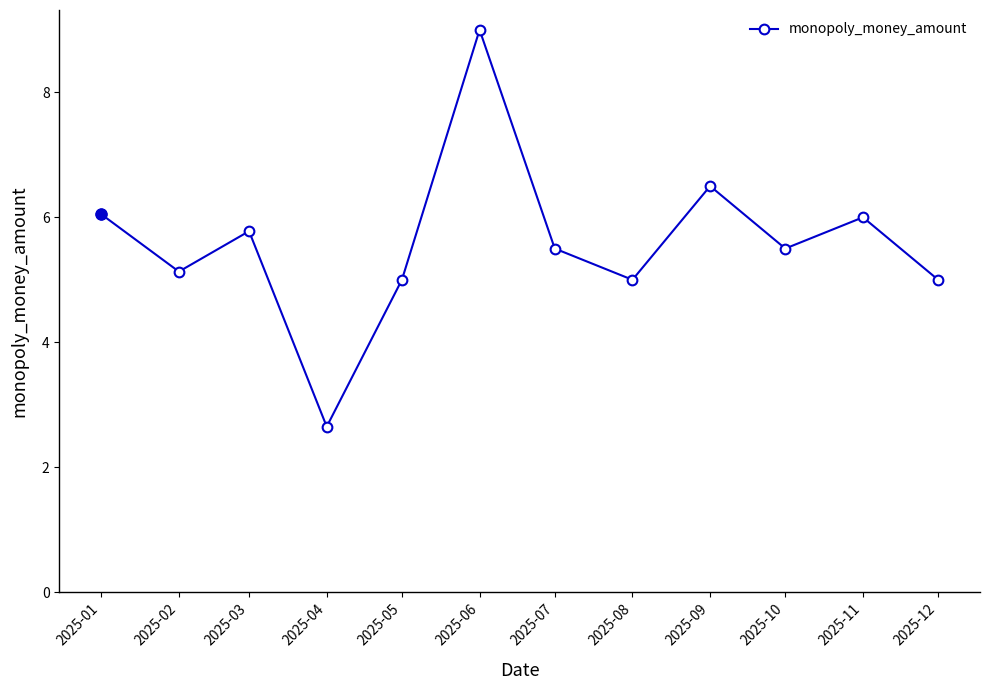

What is the ratio of the value at 2025-08 to the value at 2025-12?

1.0